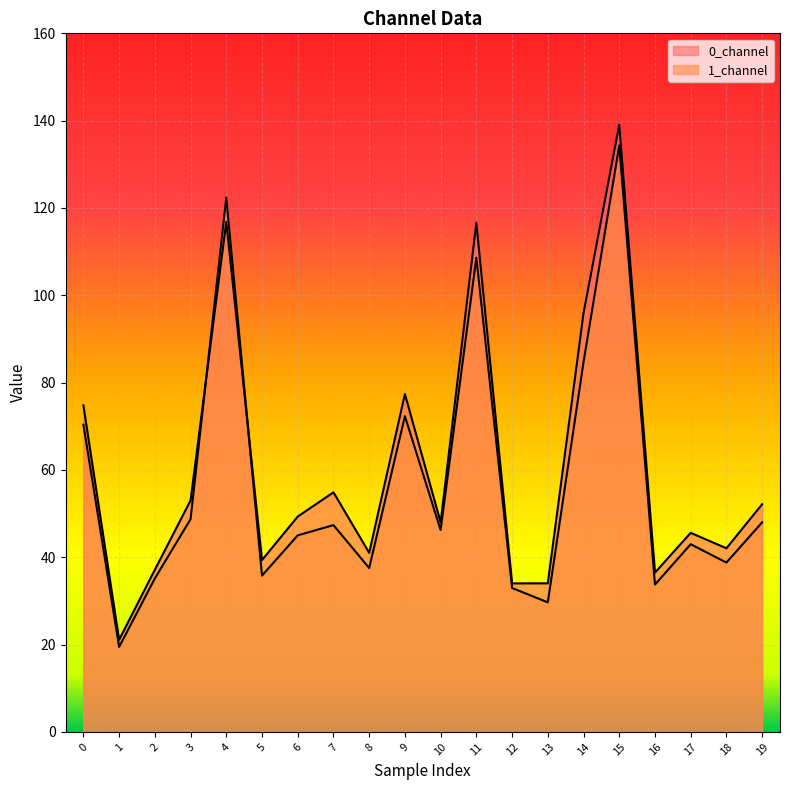

How many intersections are there between 1_channel and 0_channel?

2